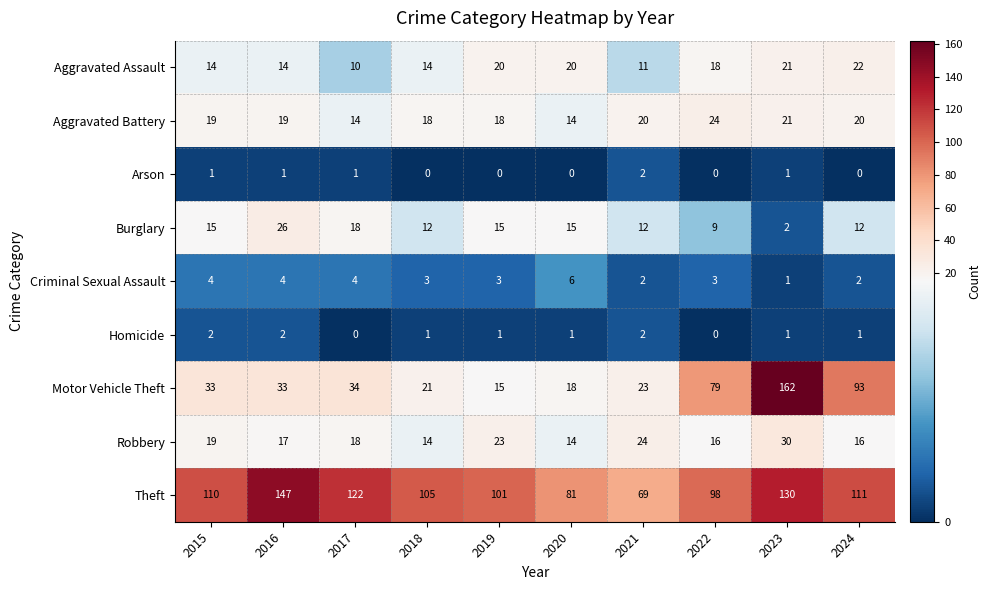

Which series has the widest spread of values?

Motor Vehicle Theft